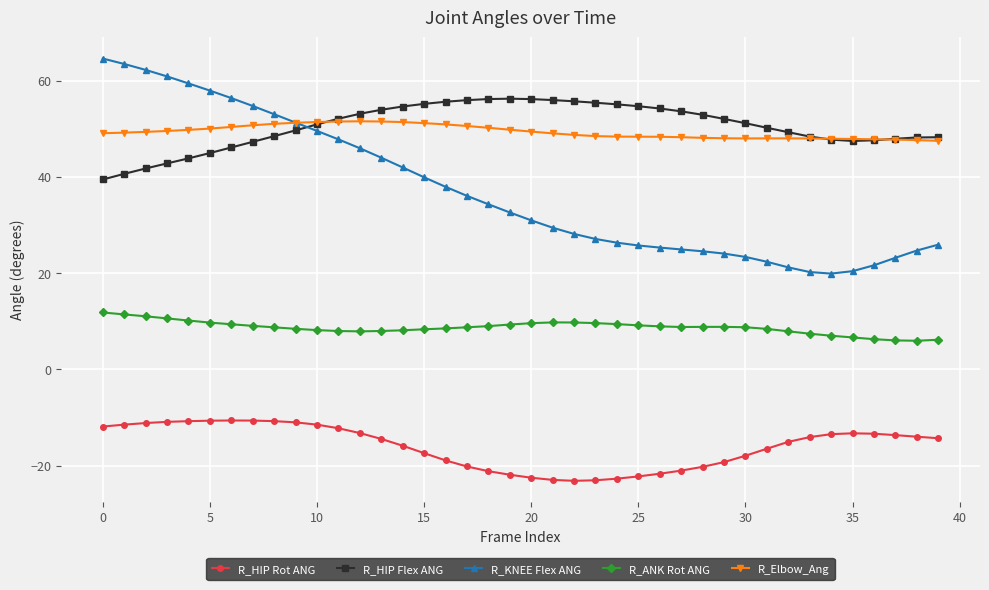

True or false: R_ANK Rot ANG and R_KNEE Flex ANG intersect in this chart.

False